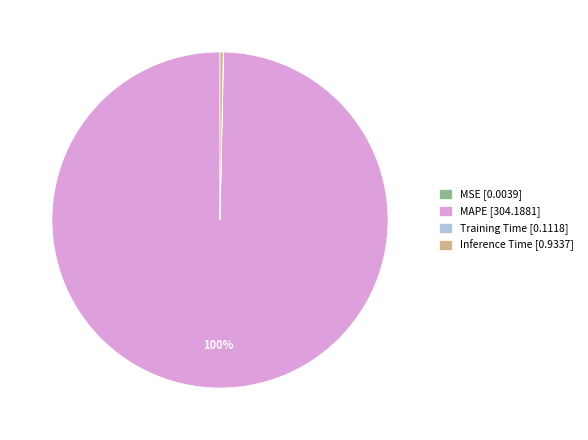

The MAPE [304.1881] slice represents 100% of the pie. True or false?

True